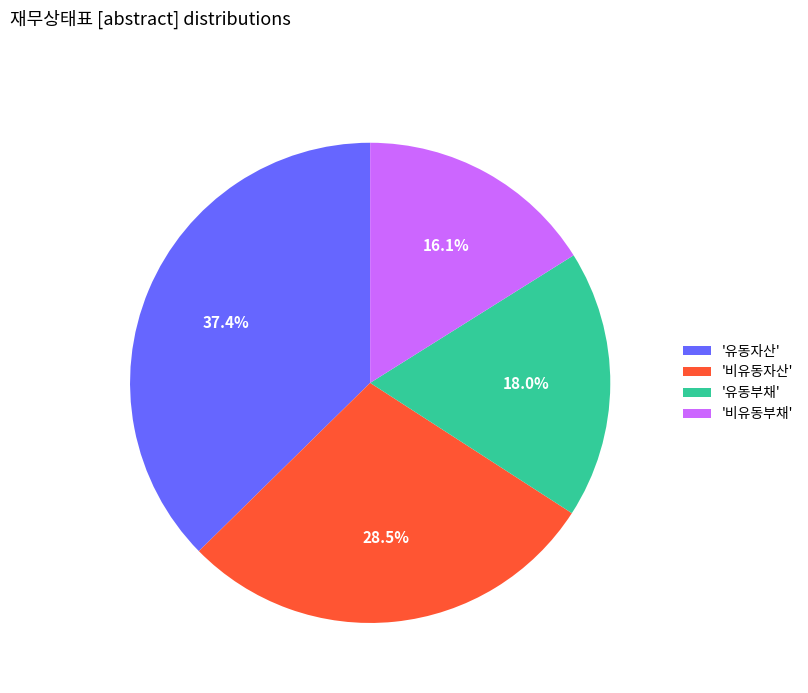

Do '비유동부채' and '유동부채' together represent more than half of the pie?

No